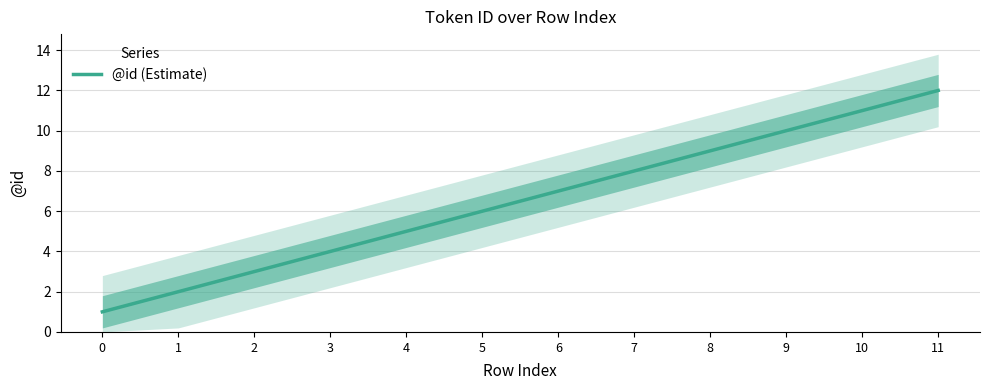

What is the value of the 5th point from the left?

5